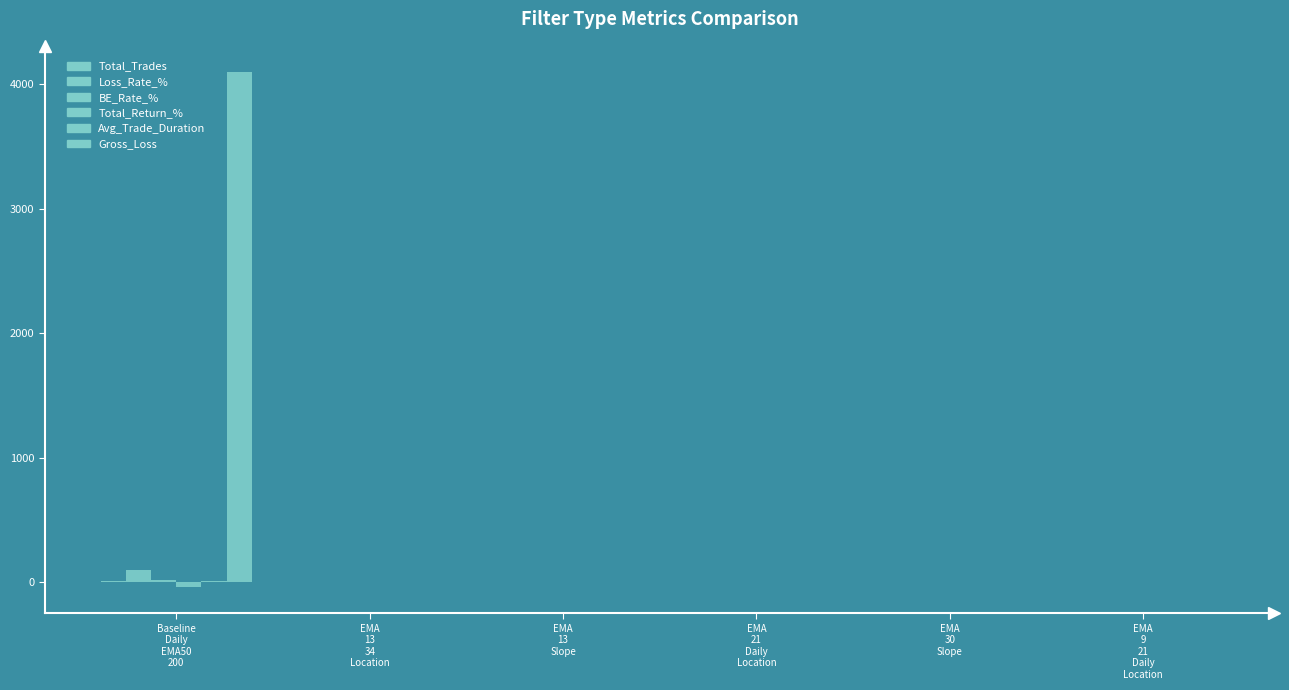

Which category has the lowest value in the BE_Rate_% series?

EMA
13
34
Location